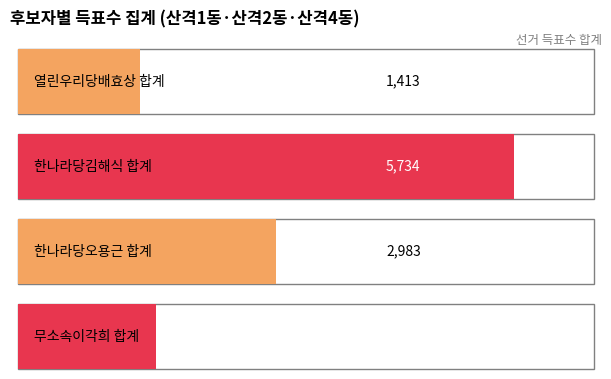

What is the average value of the 열린우리당배효상 series?

471